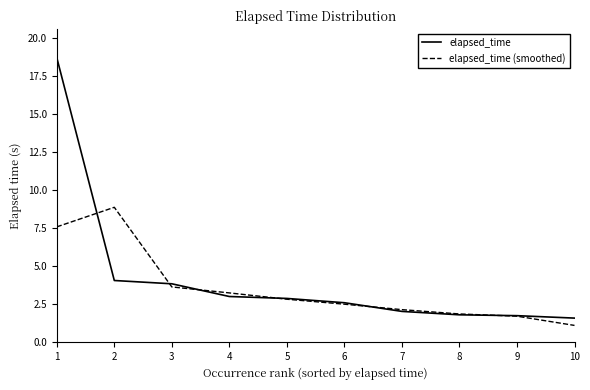

Rank the series by their maximum value, from highest to lowest.

elapsed_time, elapsed_time (smoothed)